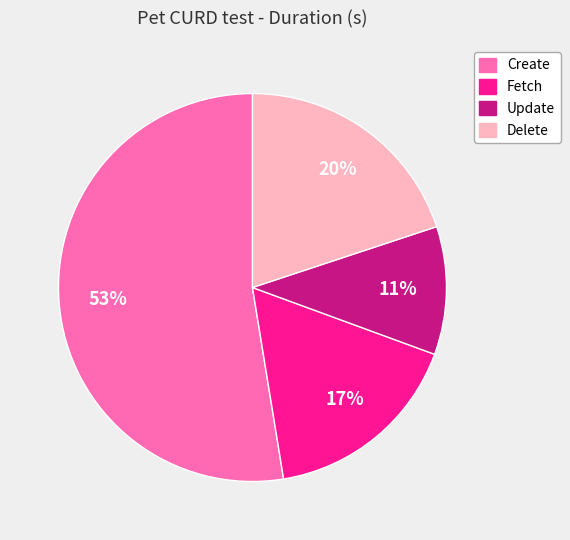

To the nearest percent, what is the average slice percentage?

25%